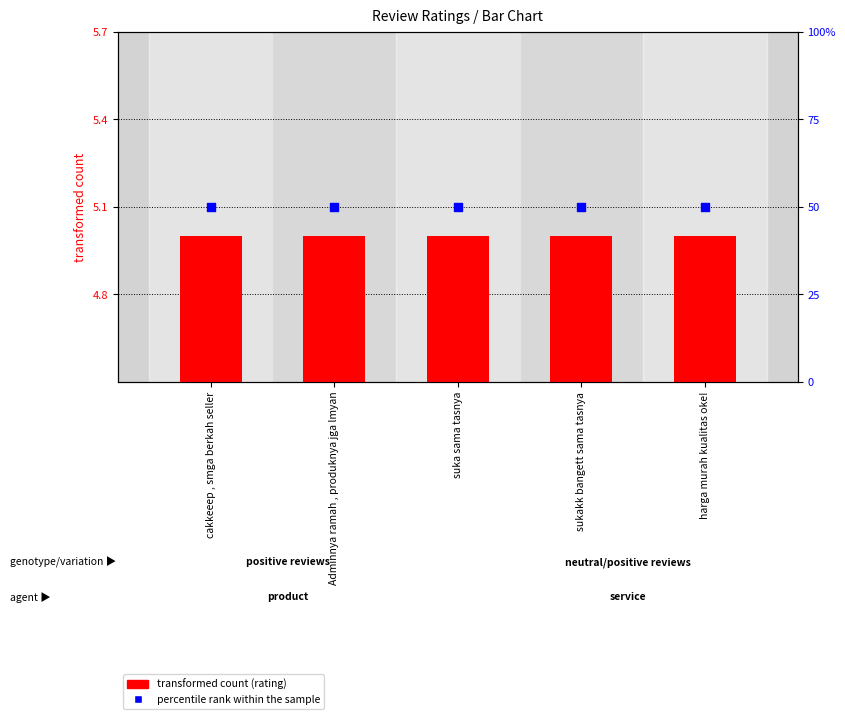

Which series has the widest spread of Y values?

rating